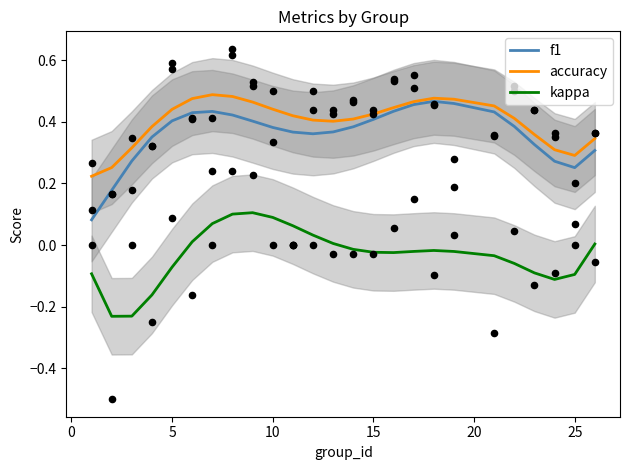

Which series contains the highest Y value?

accuracy